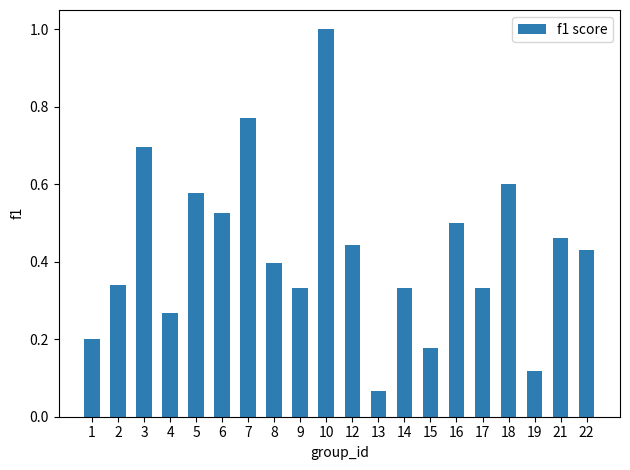

How many distinct data groups are displayed?

1